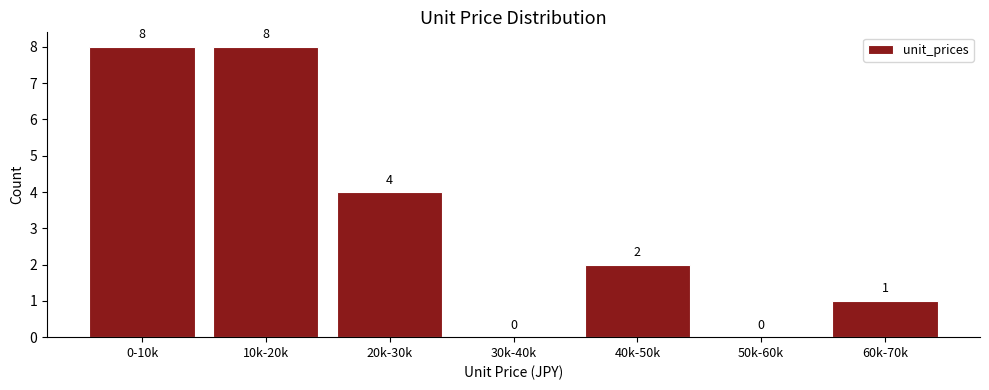

Reading left to right, what are all the values shown in this chart?

0-10k=8	10k-20k=8	20k-30k=4	30k-40k=0	40k-50k=2	50k-60k=0	60k-70k=1